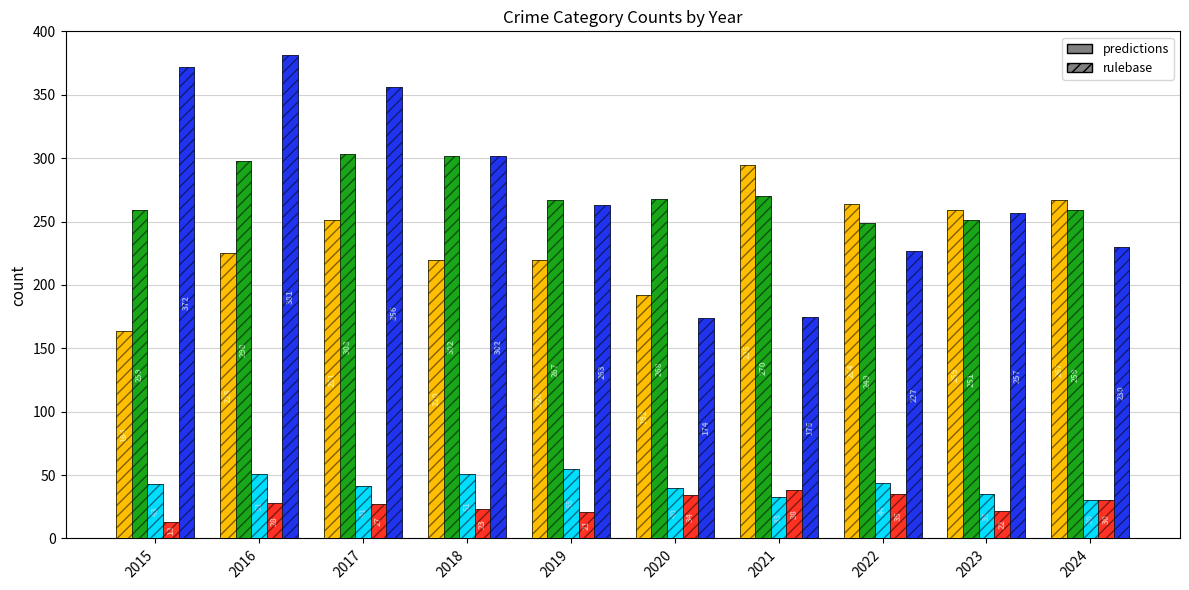

At which category is the sum across all series the highest?

2016